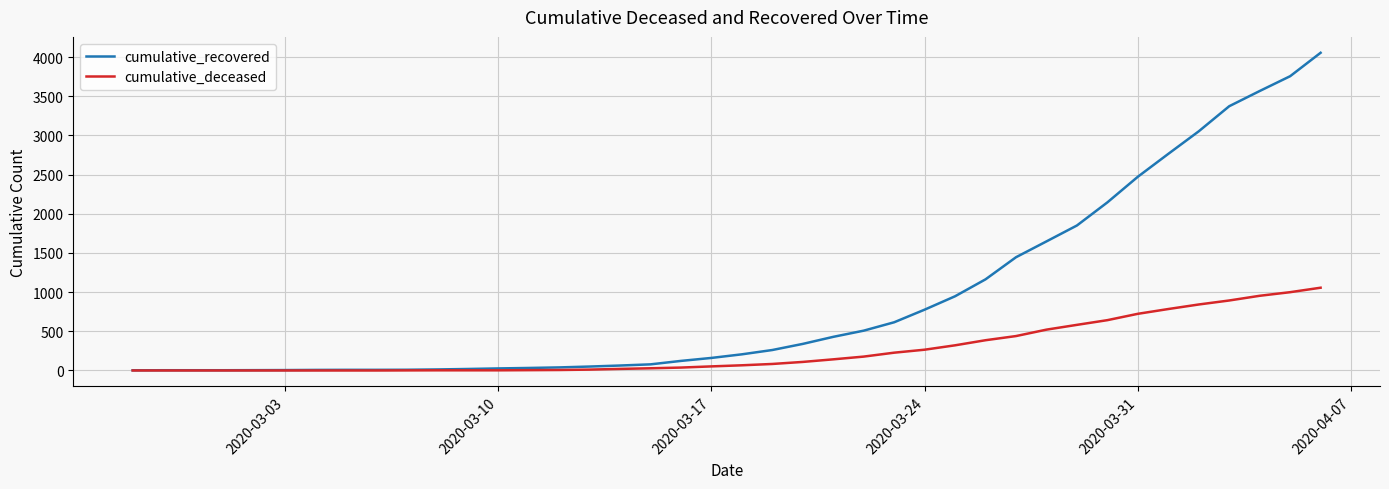

Which series has the largest total across all categories?

cumulative_recovered